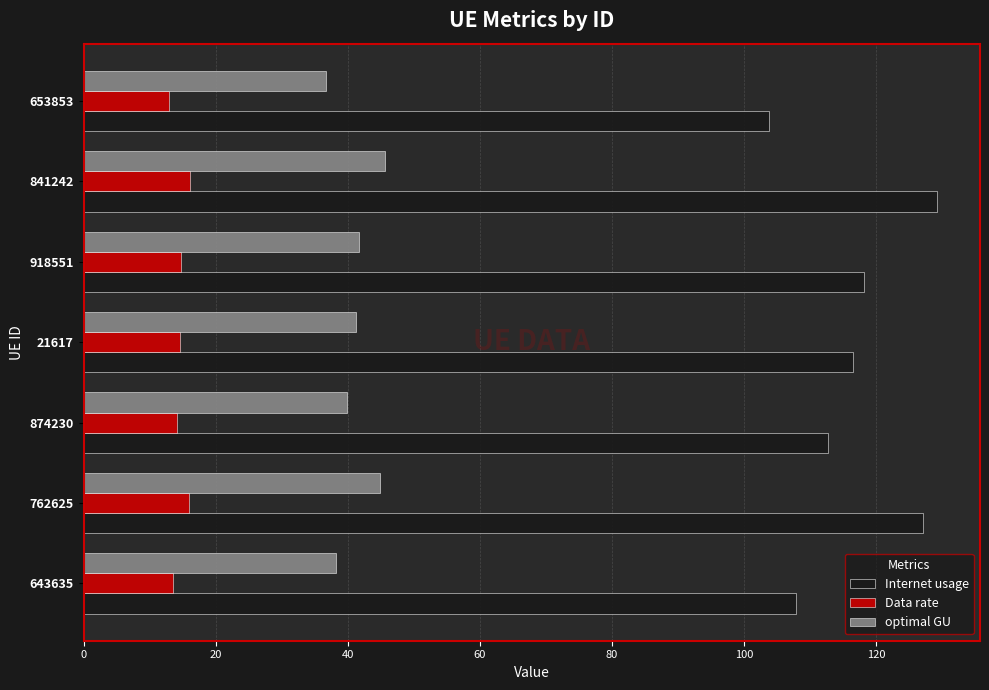

What is the difference between the maximum and second lowest values in the optimal GU series?

7.6